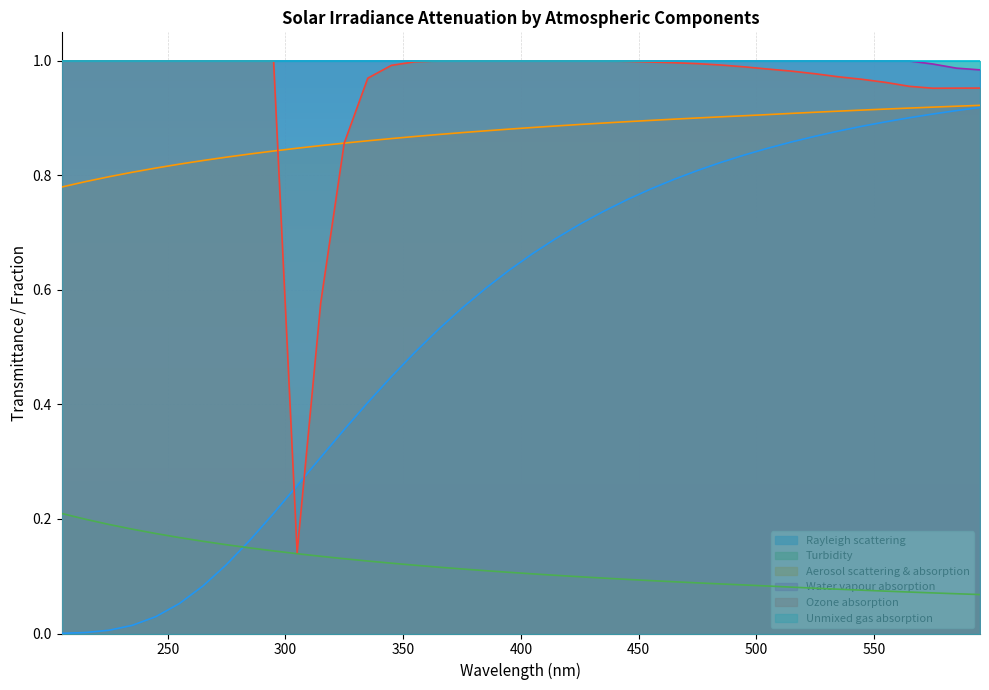

True or false: Turbidity and Aerosol scattering & absorption intersect in this chart.

False